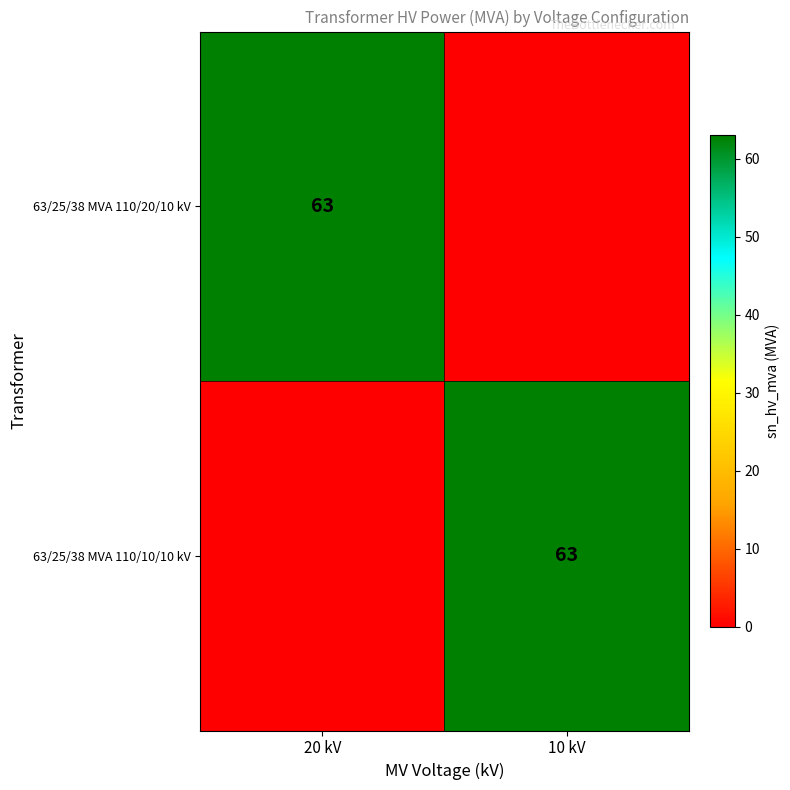

True or false: 63/25/38 MVA 110/10/10 kV has a value of 26 at 10 kV.

False